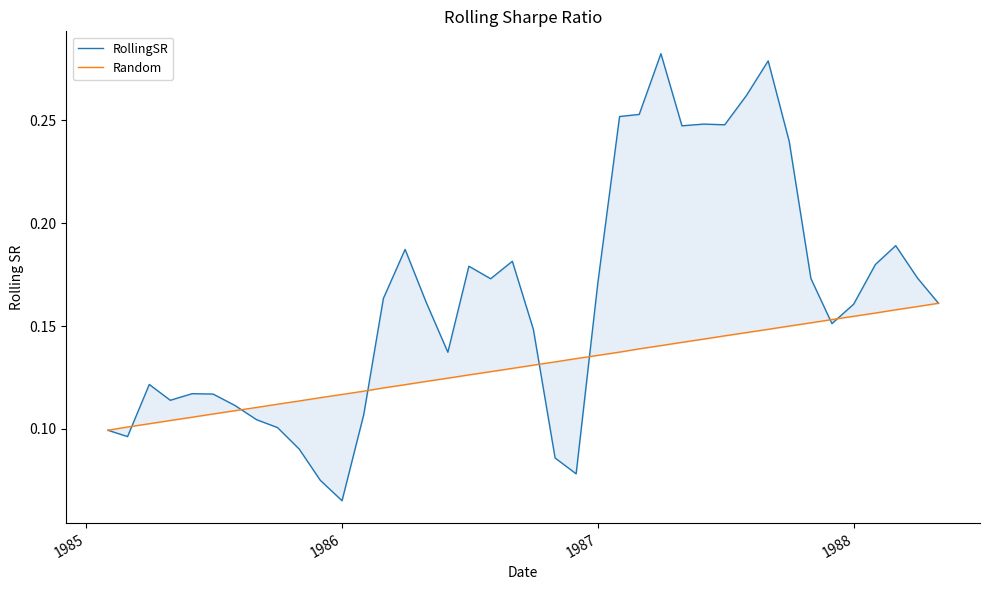

Between which two adjacent categories do RollingSR and Random first intersect?

1985 and 1986